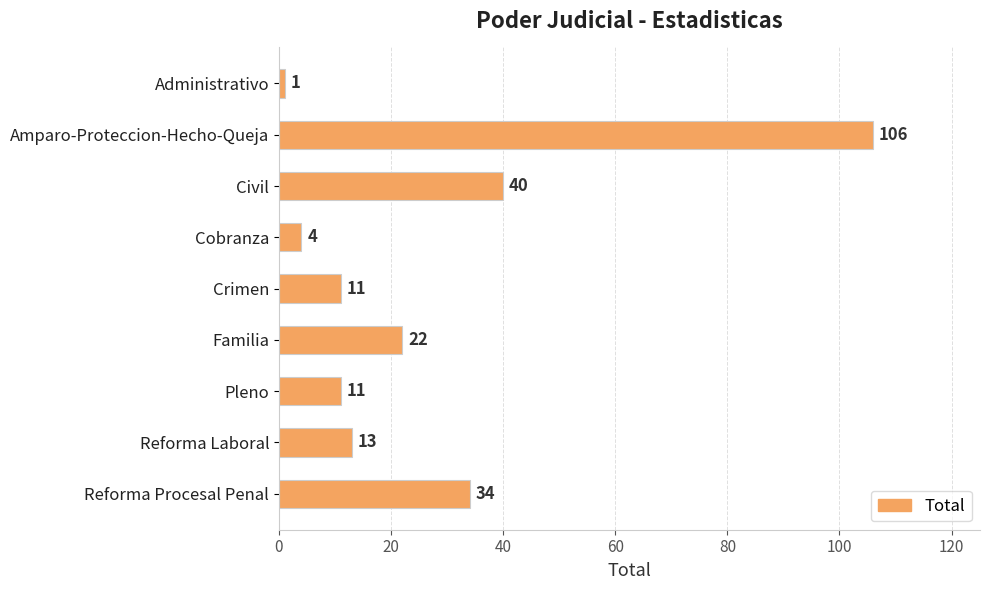

What position from the top is Administrativo?

1